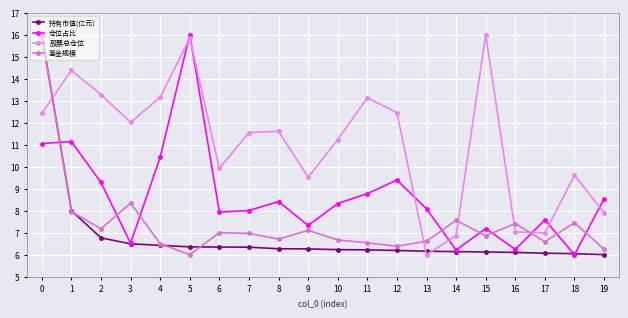

How many categories are shown in the chart?

20